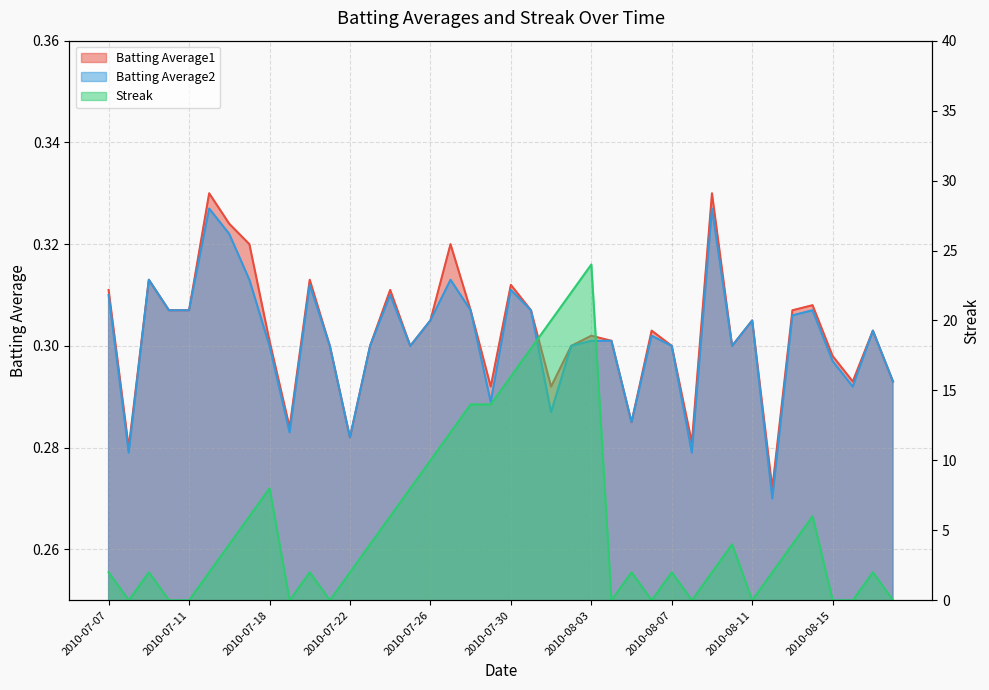

What is the label of the 28th point from the left?

2010-08-06